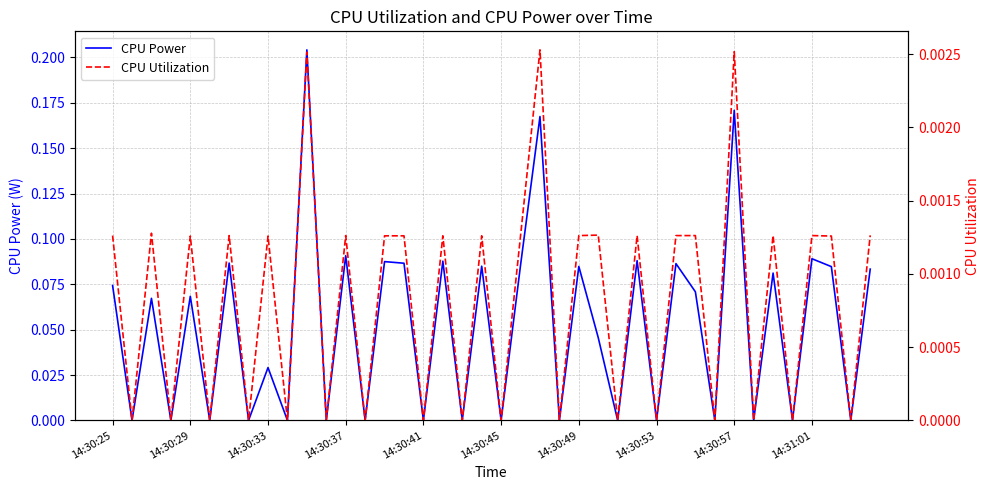

True or false: CPU Power has a value of -0.1 at 14:30:45.

False